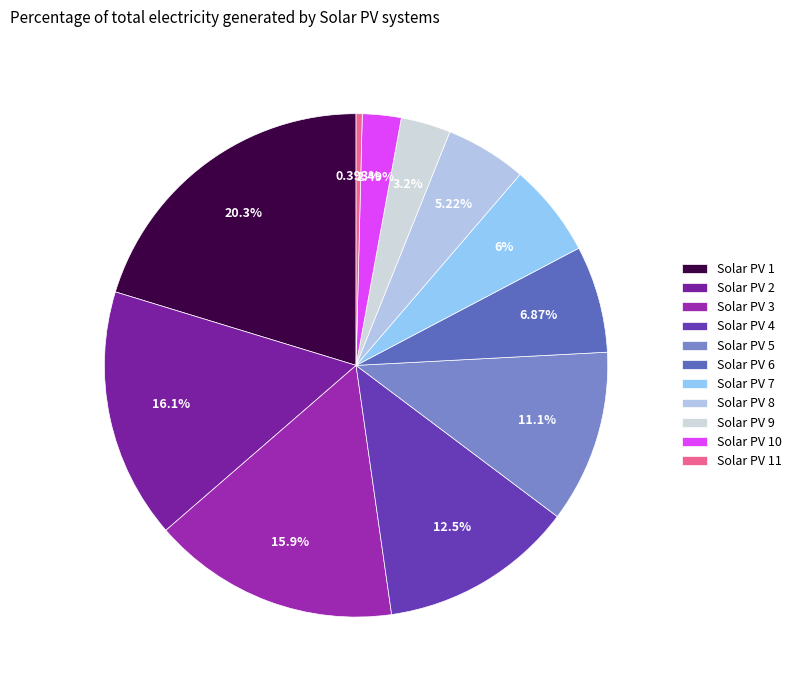

Combined, do Solar PV 2 and Solar PV 1 account for over 50%?

No